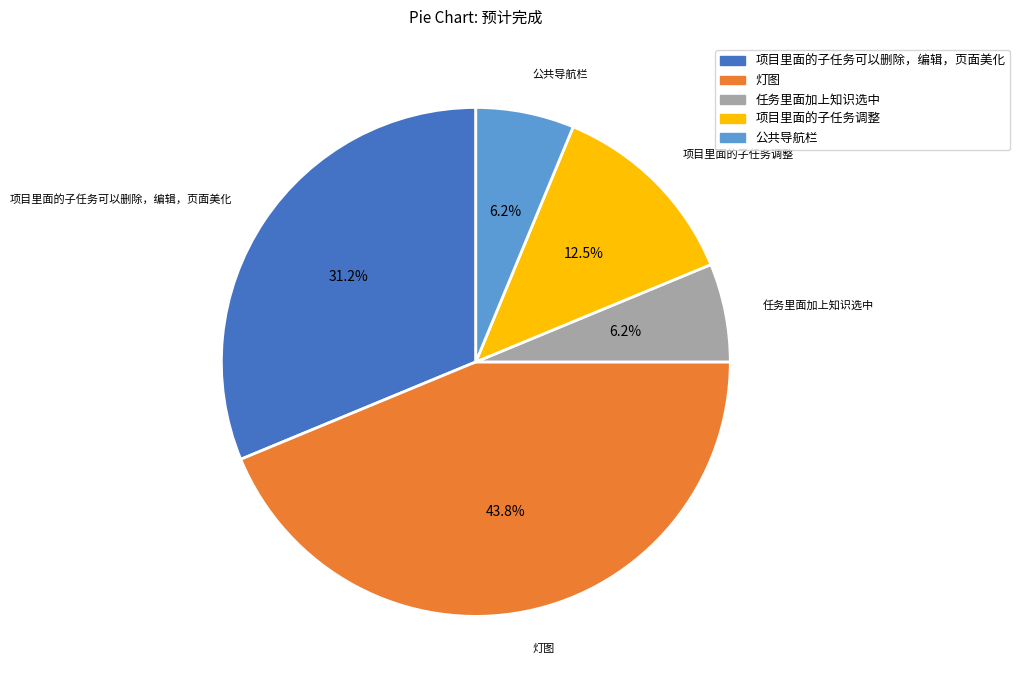

The 公共导航栏 slice represents 1% of the pie. True or false?

False